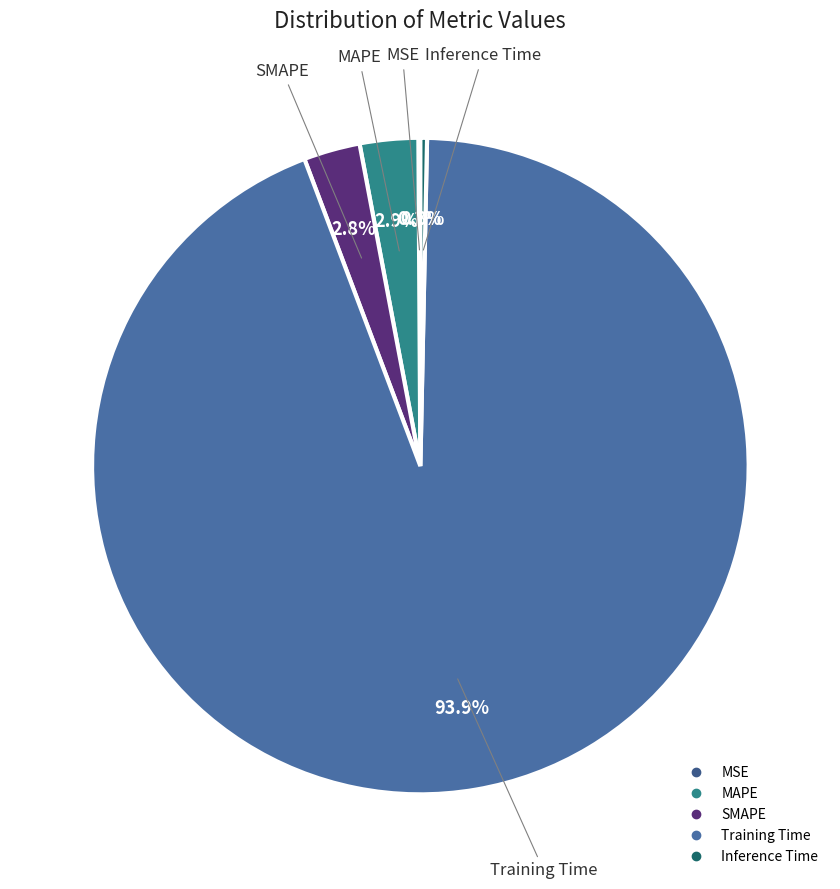

Which has a higher value, Inference Time or MAPE?

MAPE